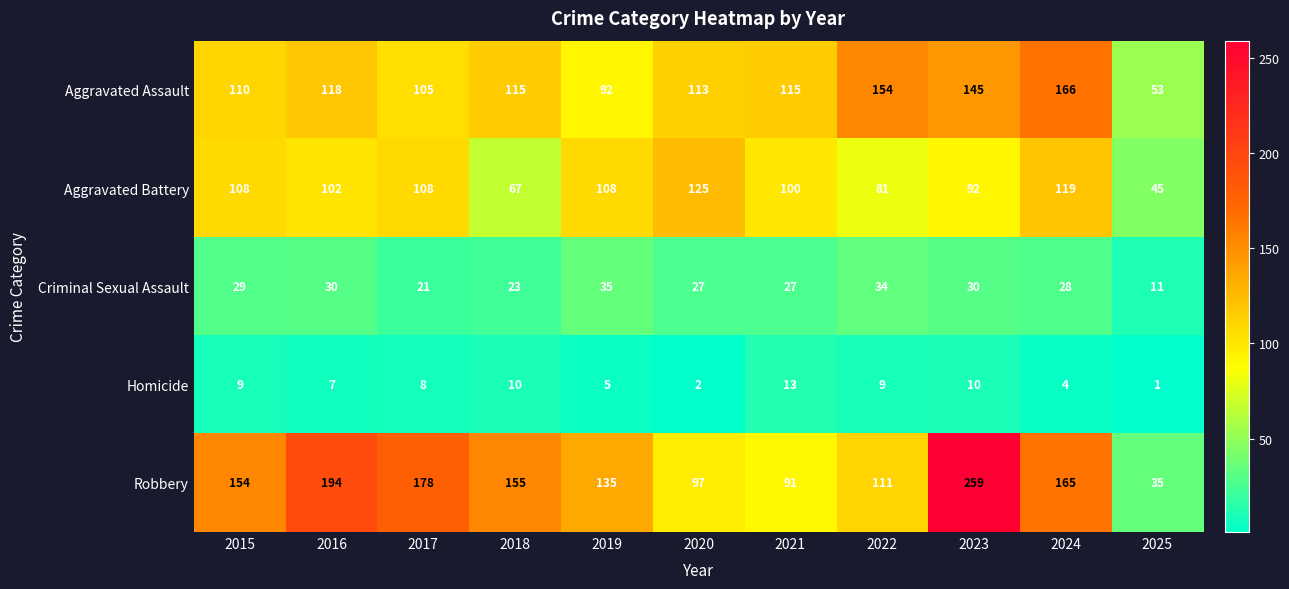

Which series has the widest spread of values?

Robbery